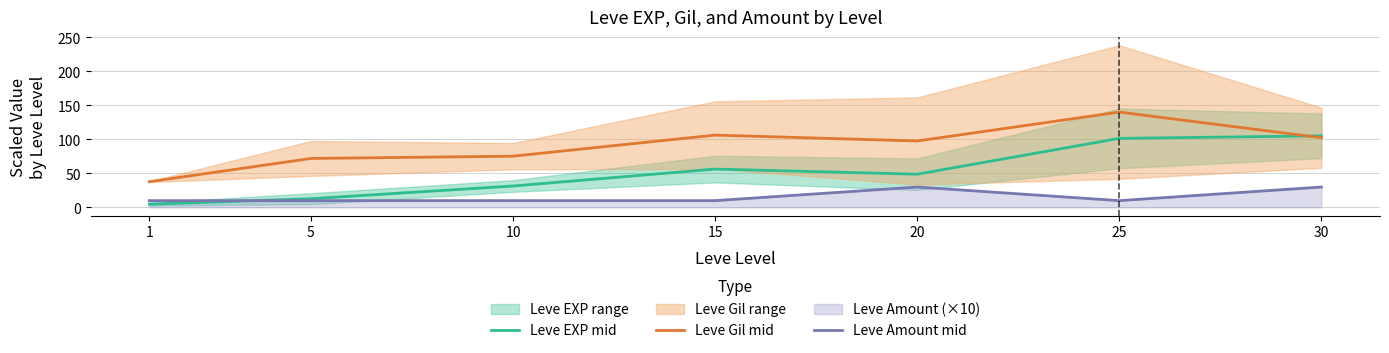

What is the difference between the highest and lowest values at 25?

130.2